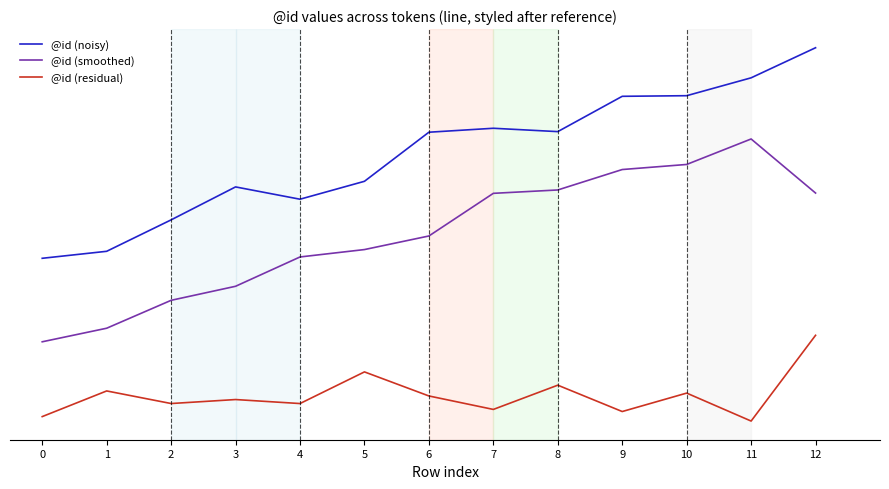

Does the chart display data point markers on the line(s)?

No